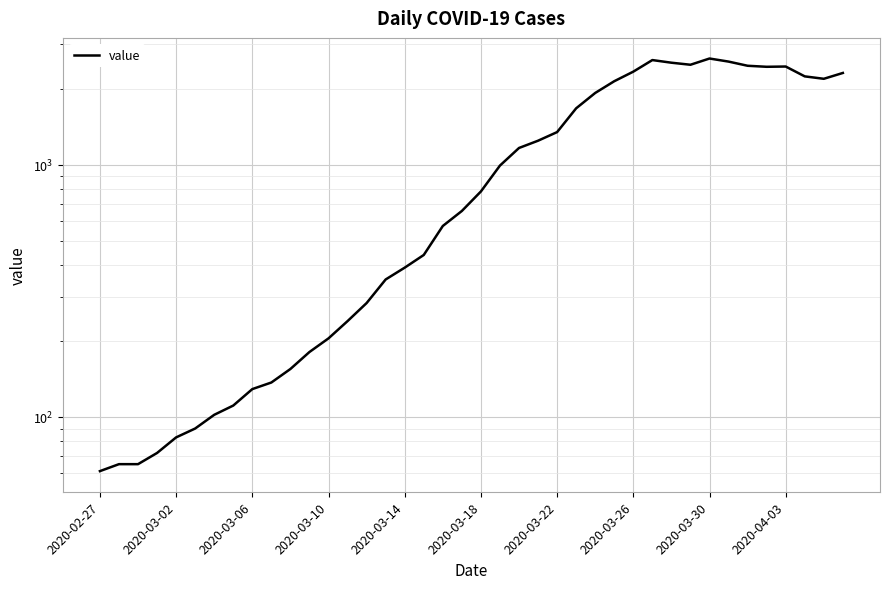

What position from the left is 2020-03-26?

29